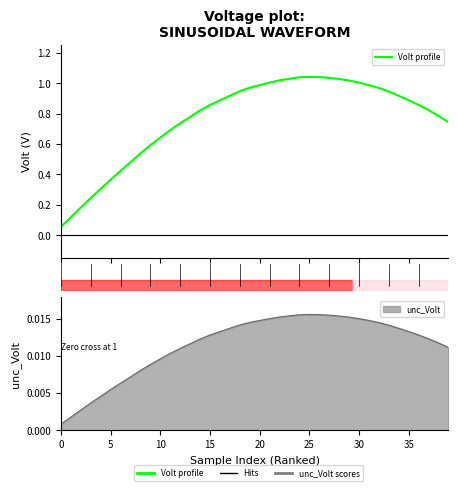

Read the value at 37.

0.8